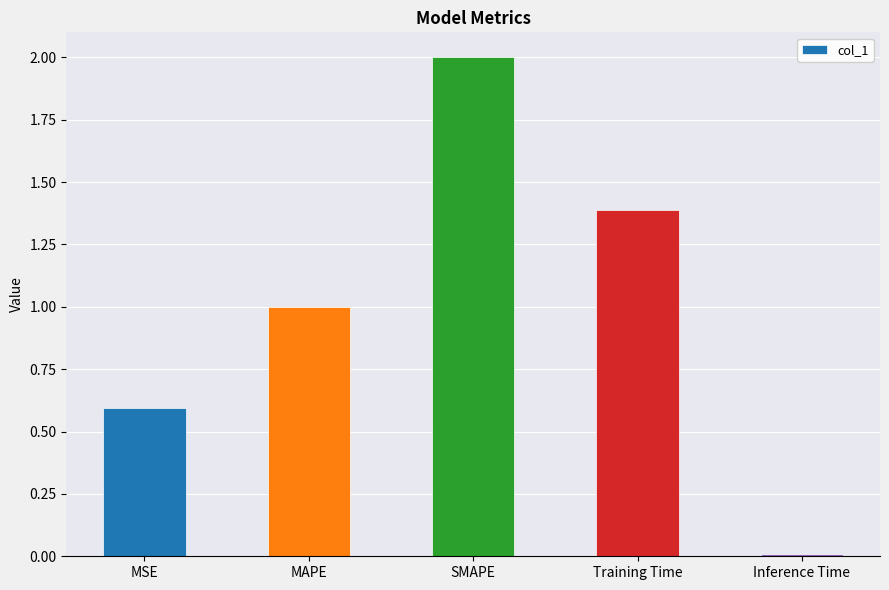

What is the difference between the maximum and second lowest values?

1.4